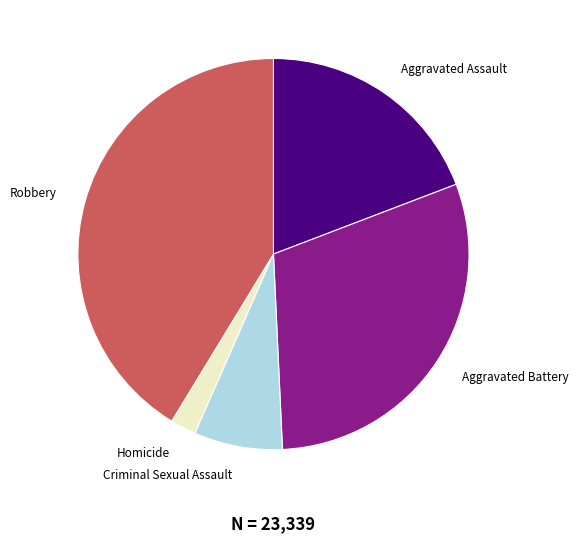

Do Robbery and Aggravated Battery together represent more than half of the pie?

Yes